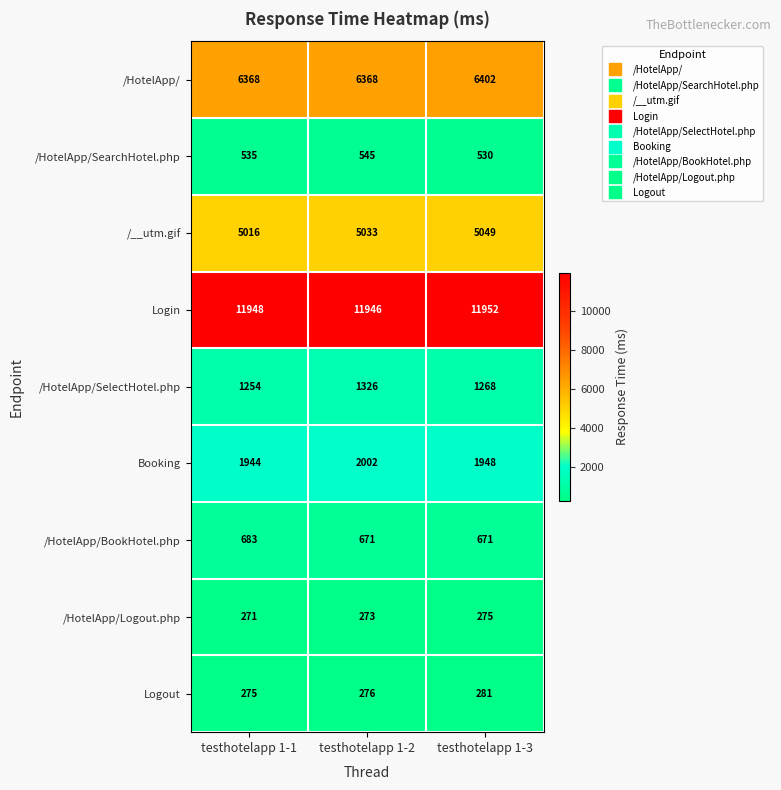

The /HotelApp/ series shows 9645 at testhotelapp 1-1. True or false?

False